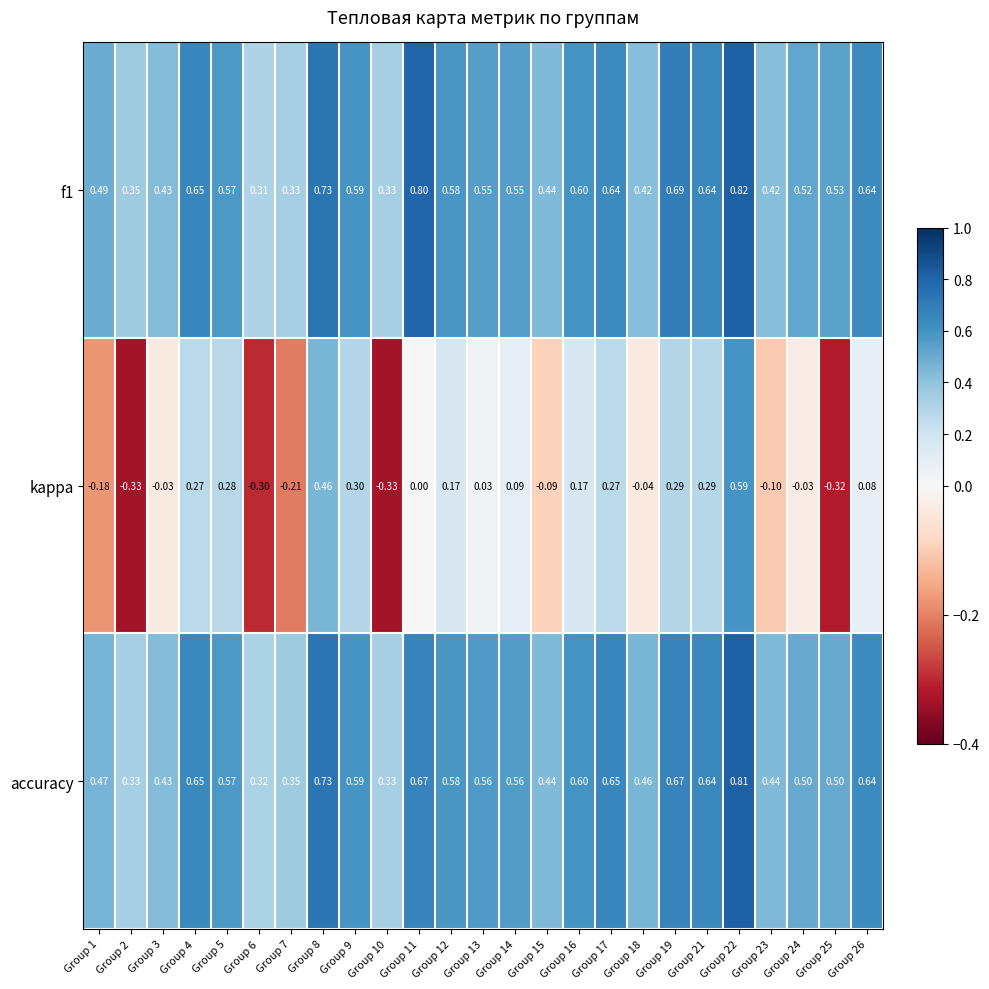

Which series has the widest spread of values?

kappa